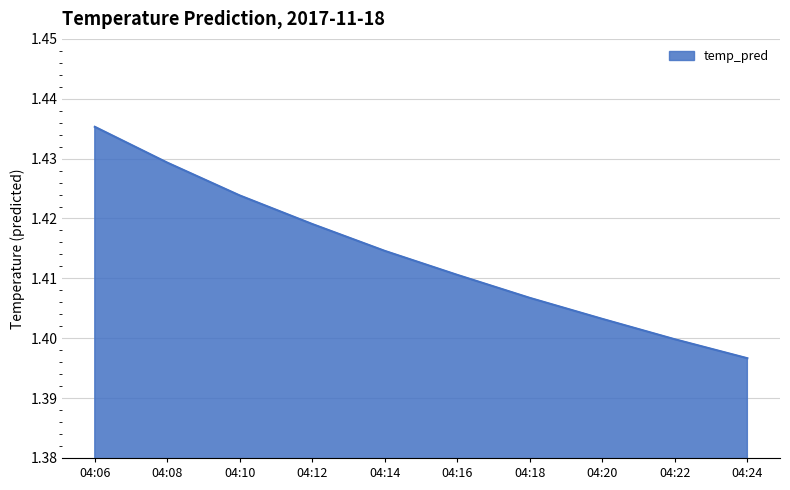

Which category has the lowest value across all series?

04:24